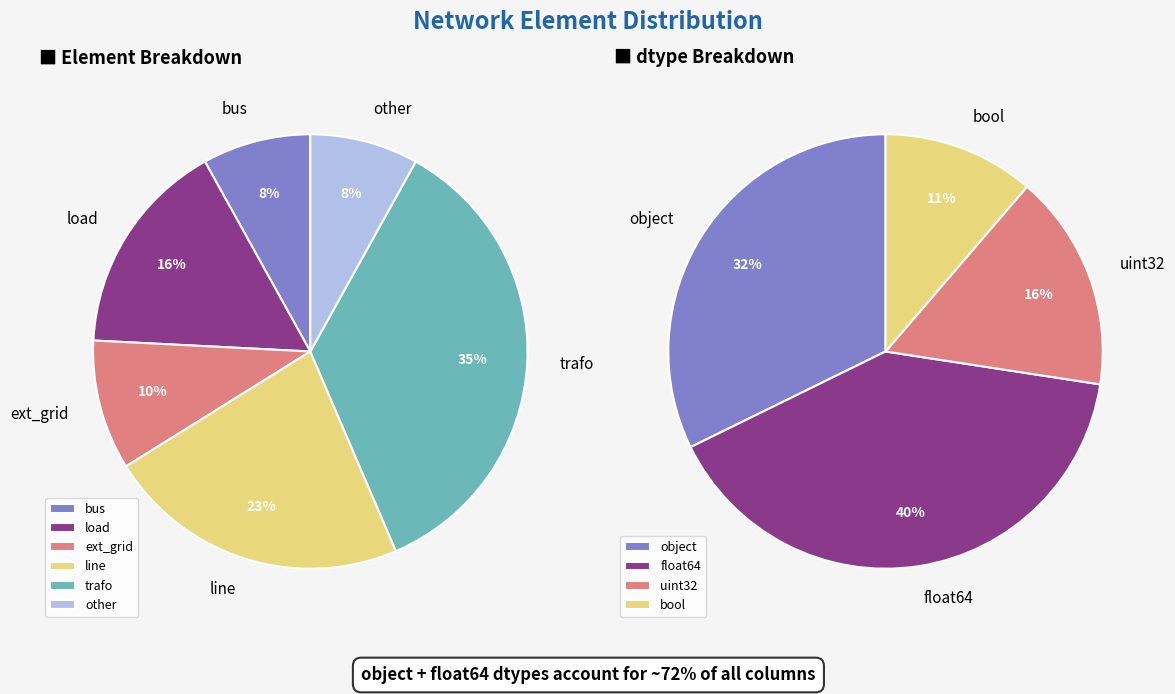

Approximately how many times larger is the value at trafo compared to load?

2.2